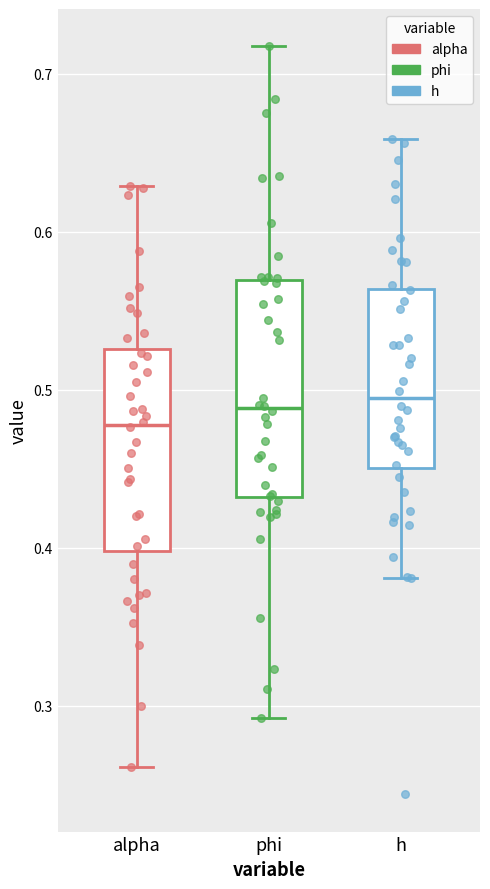

Reading left to right, read every box against the y-axis: the position of its median line, the range the box covers, and the ends of its whiskers. The values are not printed on the chart, so give them approximately, as read against the axis.

alpha: median 0.48, box 0.40 to 0.53, whiskers 0.26 to 0.63
phi: median 0.49, box 0.43 to 0.57, whiskers 0.29 to 0.72
h: median 0.49, box 0.45 to 0.56, whiskers 0.38 to 0.66